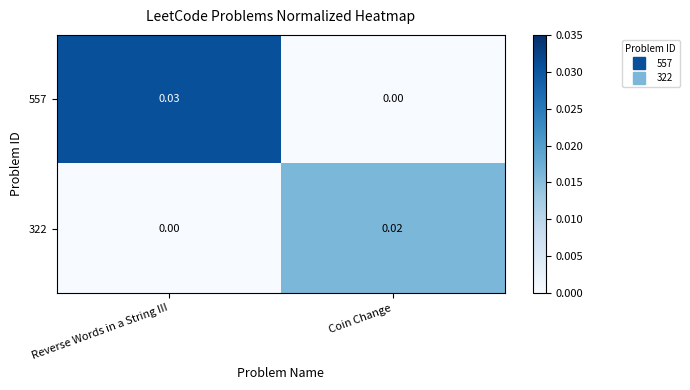

At which category is the sum across all series the highest?

Reverse Words in a String III